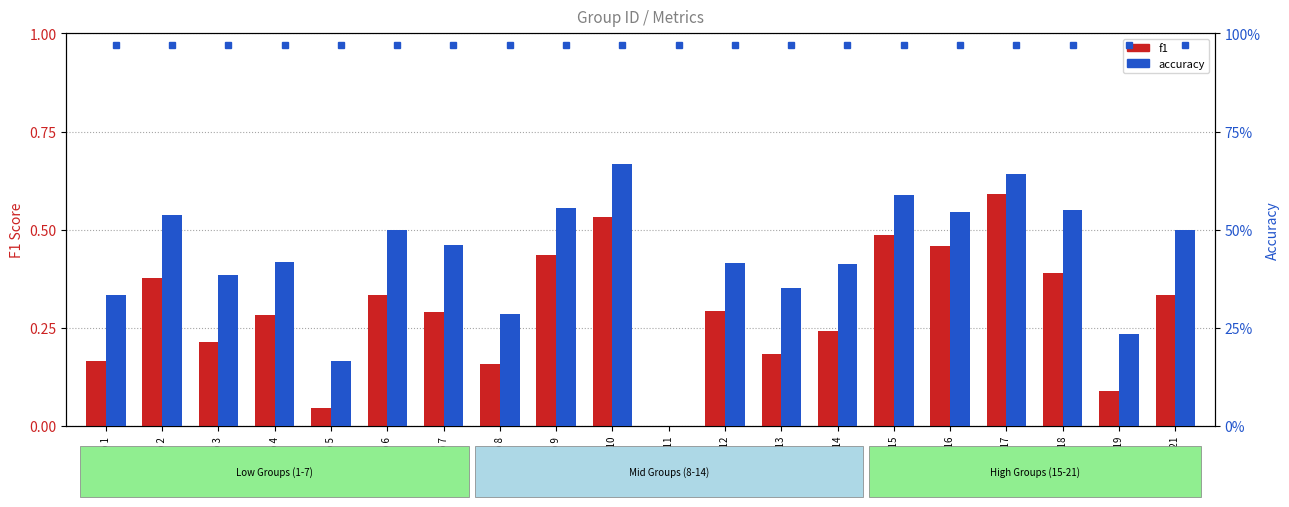

How many accuracy values are between 0 and 1?

20